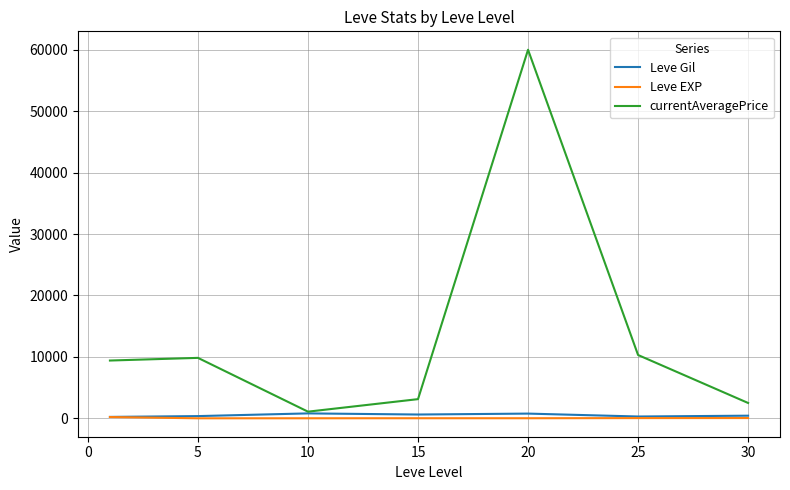

Which series has the widest spread of values?

currentAveragePrice